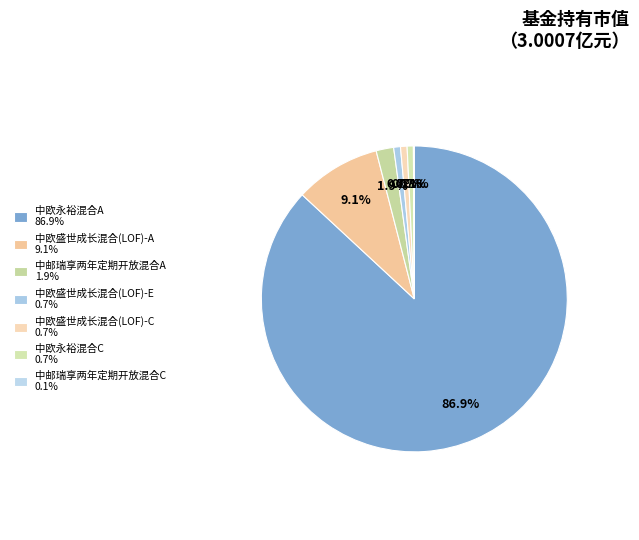

What percentage is the 中欧盛世成长混合(LOF)-C slice, to the nearest percent?

1%